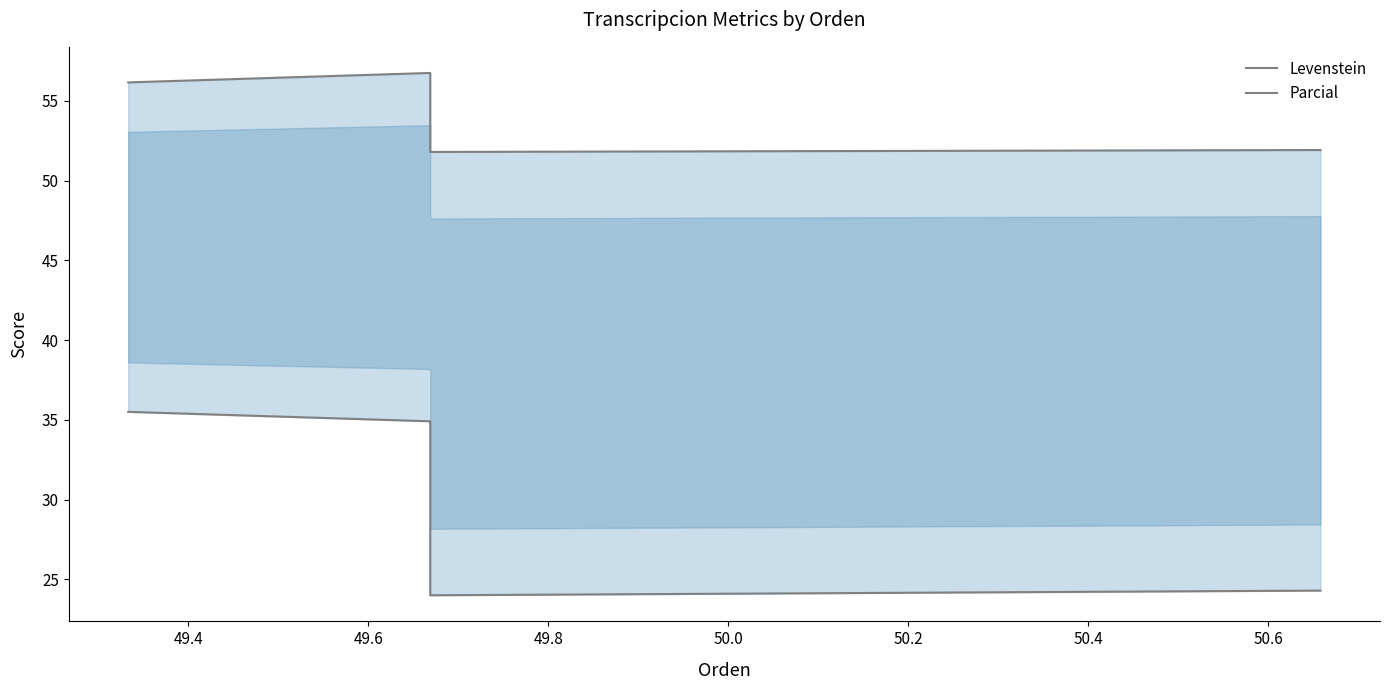

True or false: Parcial and Levenstein cross at least once.

False